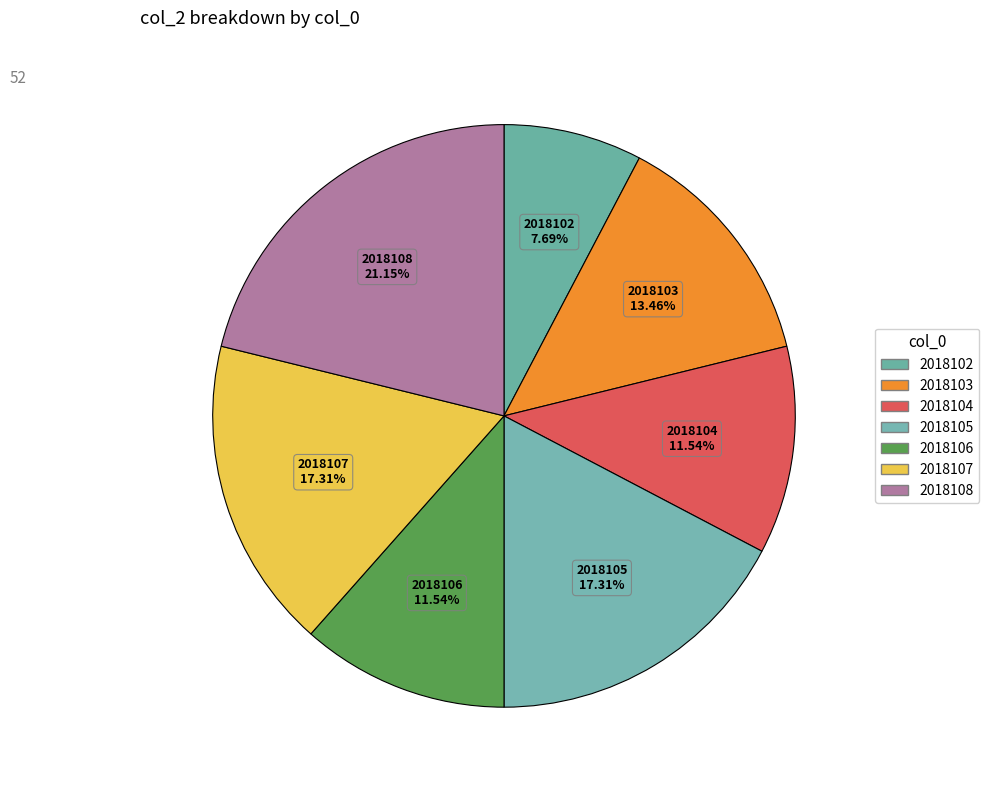

To the nearest percent, what is the combined percentage of 2018107 and 2018105?

35%